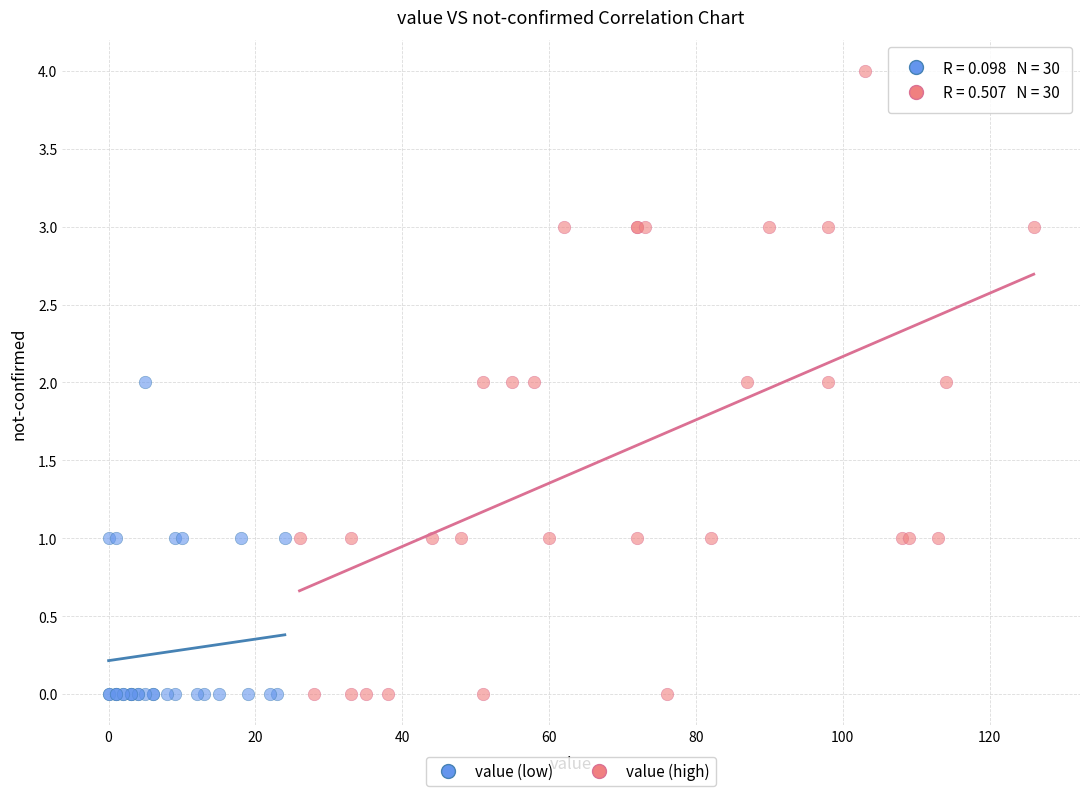

Which series has the largest Y range (max minus min)?

value (high)